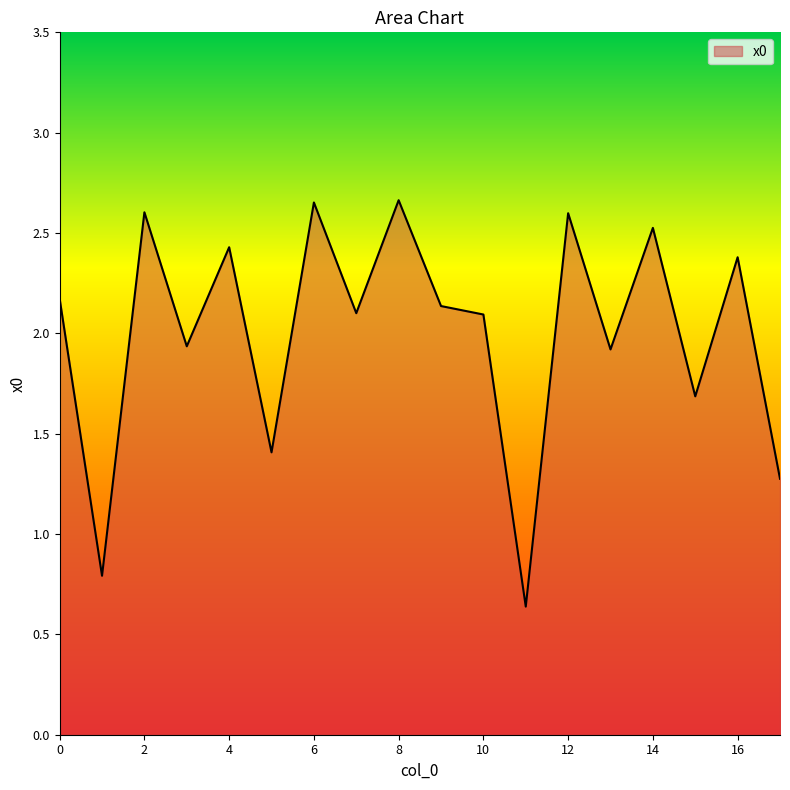

What is the difference between the maximum and minimum values?

2.0